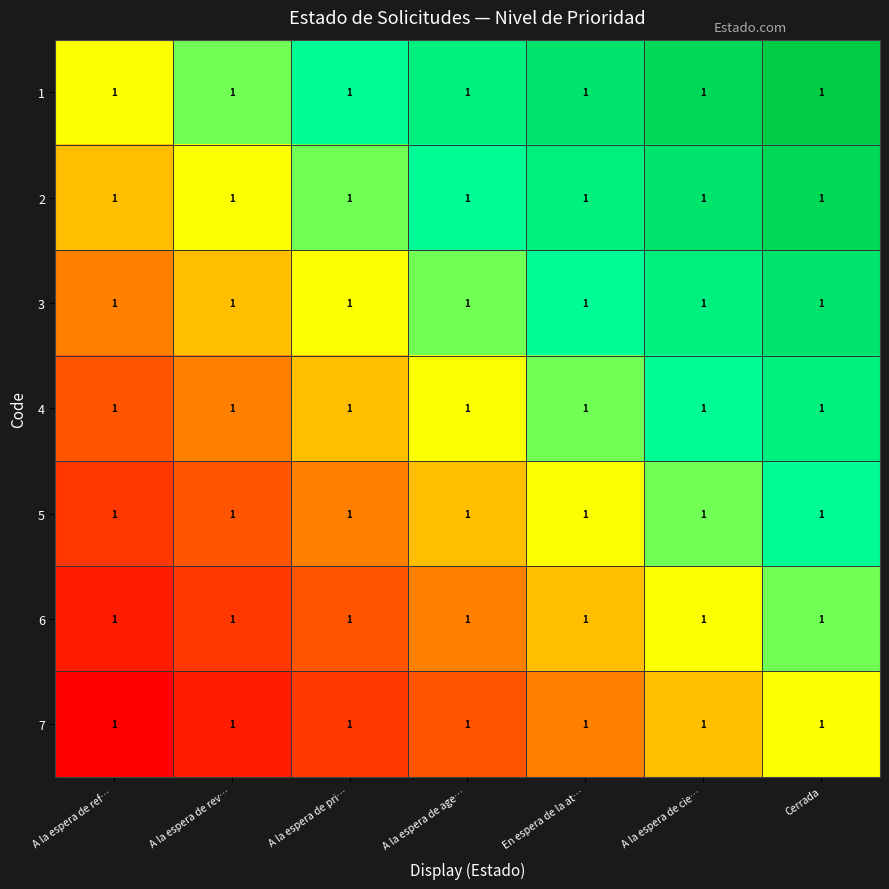

Rank the series by their average value, from highest to lowest.

1, 2, 3, 4, 5, 6, 7